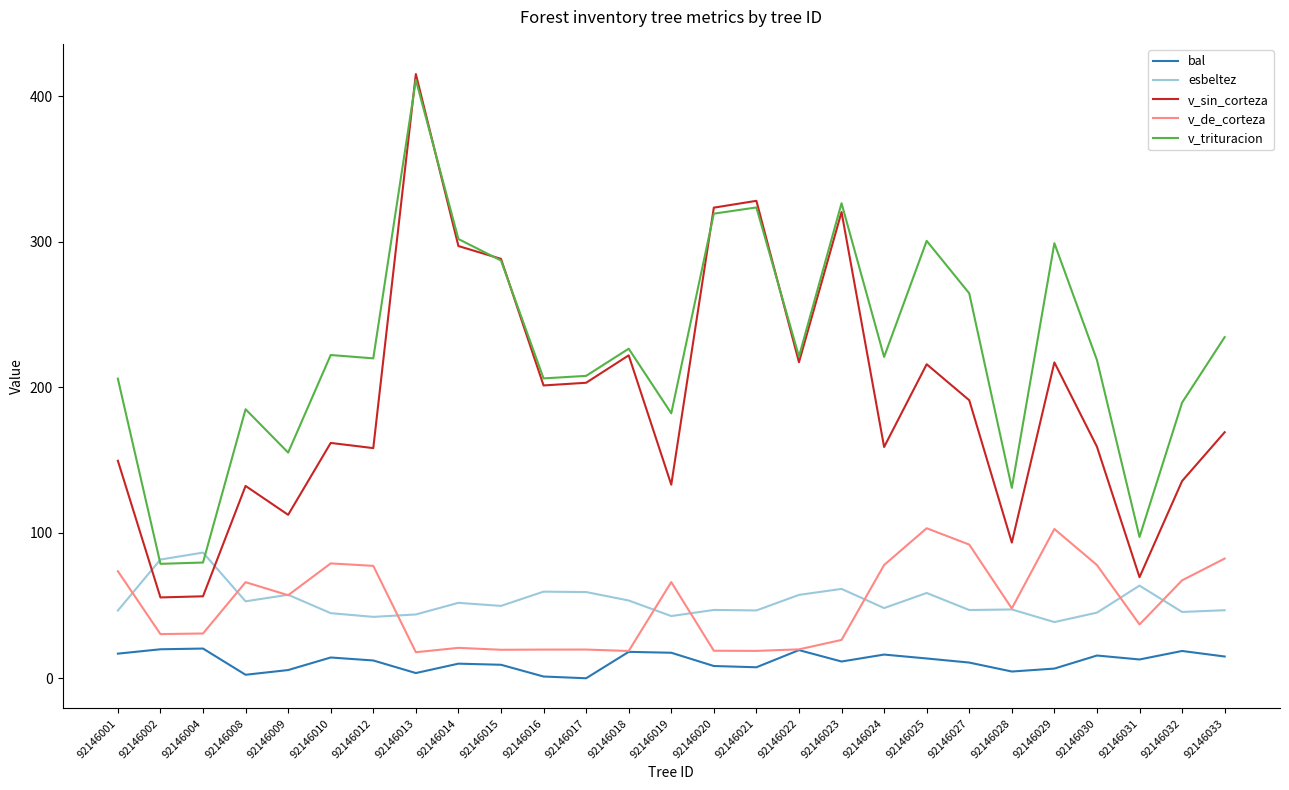

Which series has the largest total across all categories?

v_trituracion